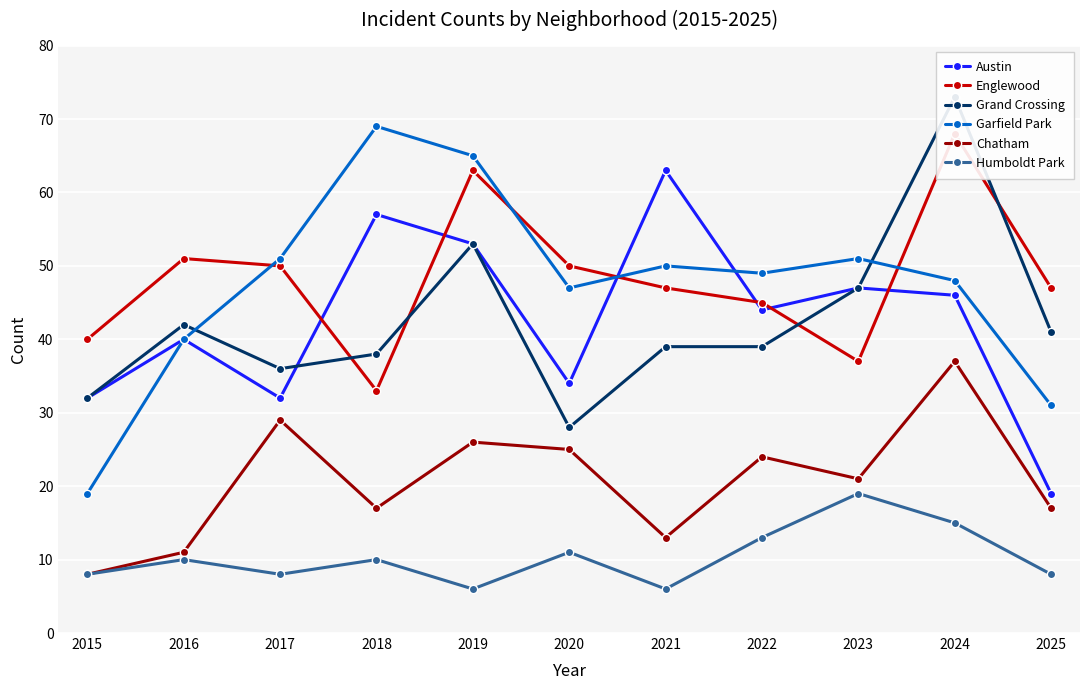

What is the spread (max minus min) of values at 2025?

39